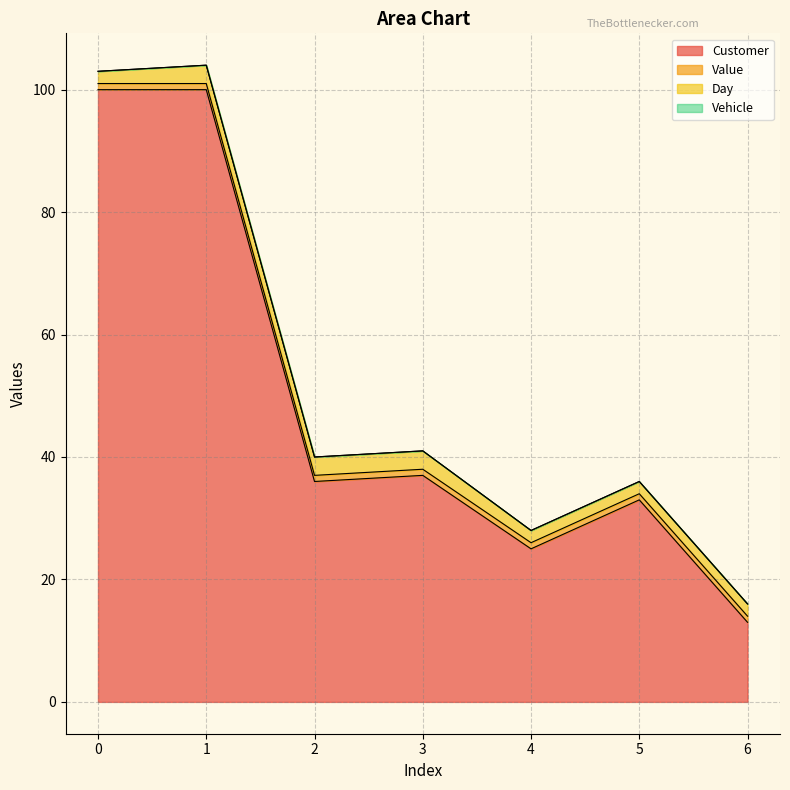

Rank the series at 6 from highest to lowest value.

Customer, Day, Value, Vehicle